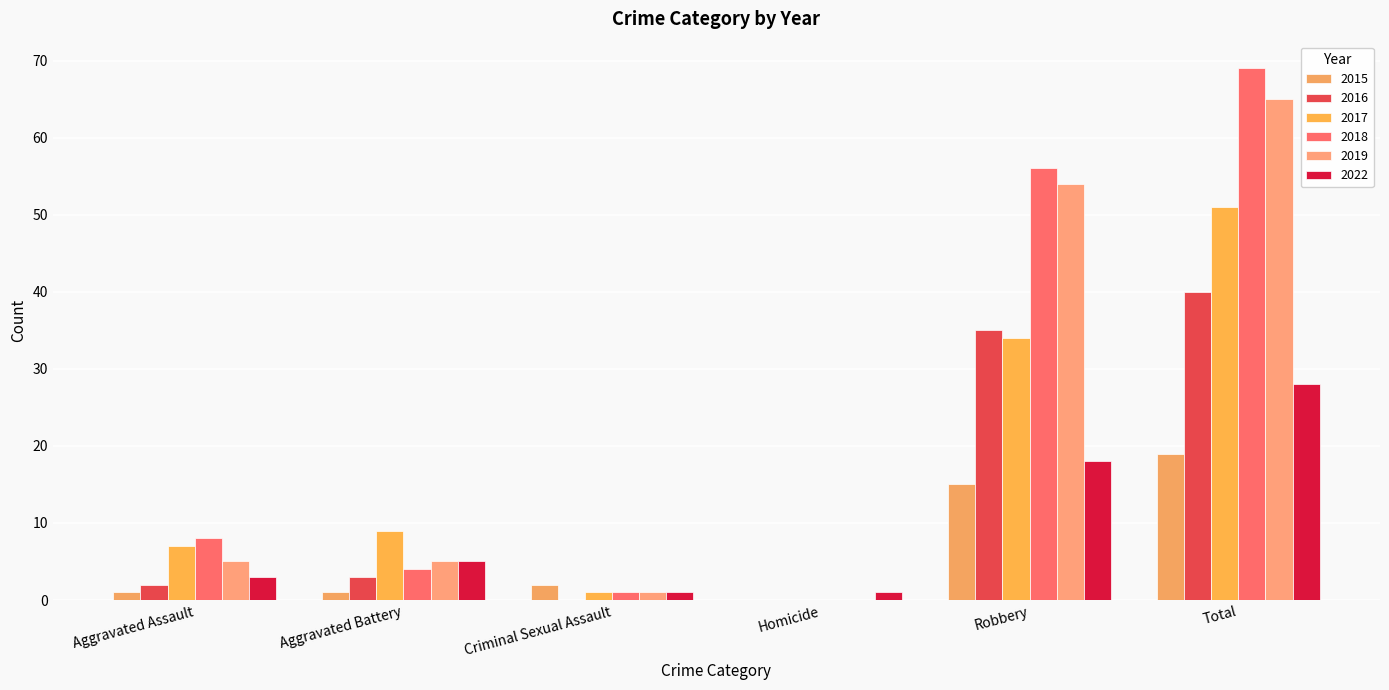

Reading right to left, list all the values displayed in this chart.

2015: Total=19	Robbery=15	Homicide=0	Criminal Sexual Assault=2	Aggravated Battery=1	Aggravated Assault=1
2016: Total=40	Robbery=35	Homicide=0	Criminal Sexual Assault=0	Aggravated Battery=3	Aggravated Assault=2
2017: Total=51	Robbery=34	Homicide=0	Criminal Sexual Assault=1	Aggravated Battery=9	Aggravated Assault=7
2018: Total=69	Robbery=56	Homicide=0	Criminal Sexual Assault=1	Aggravated Battery=4	Aggravated Assault=8
2019: Total=65	Robbery=54	Homicide=0	Criminal Sexual Assault=1	Aggravated Battery=5	Aggravated Assault=5
2022: Total=28	Robbery=18	Homicide=1	Criminal Sexual Assault=1	Aggravated Battery=5	Aggravated Assault=3